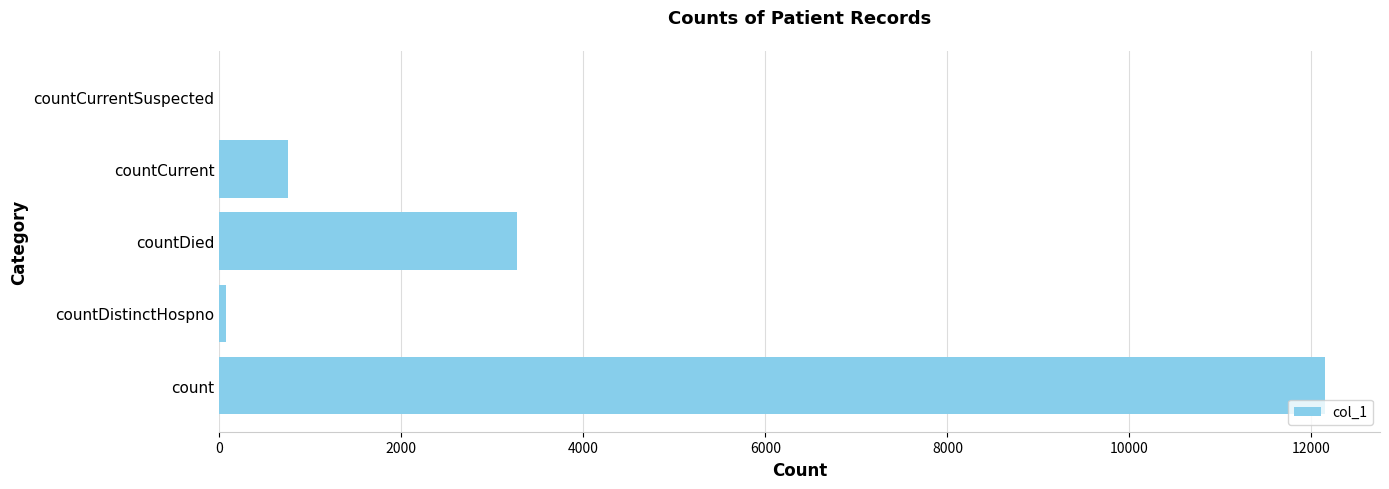

Where is the data nearest to the value 6073?

countDied